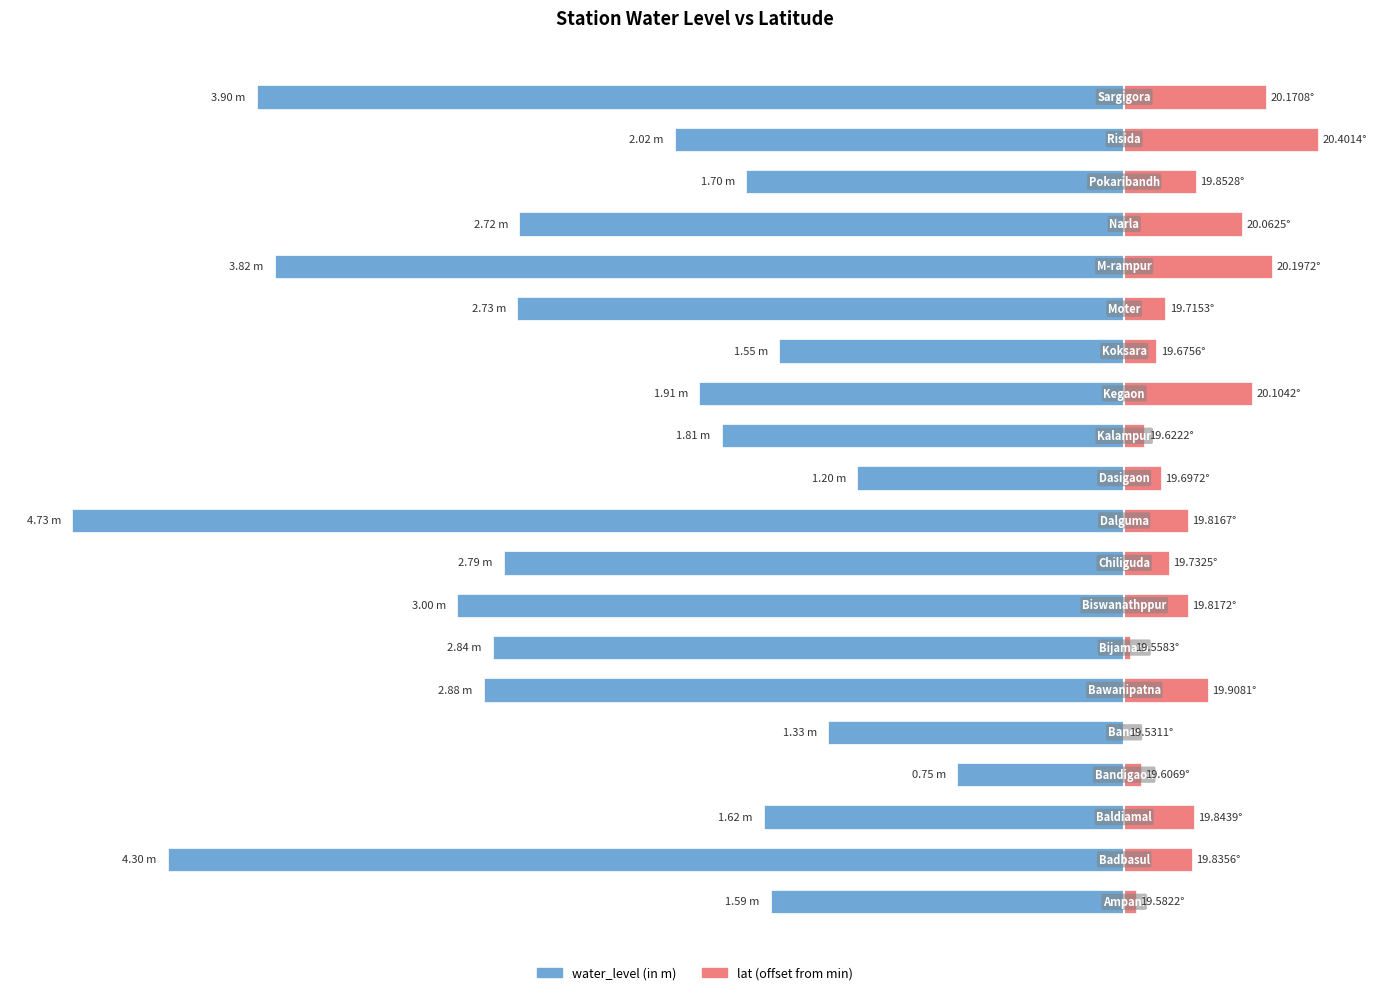

At −5, list the series in order from smallest to largest.

water_level (in m), lat (offset from min)